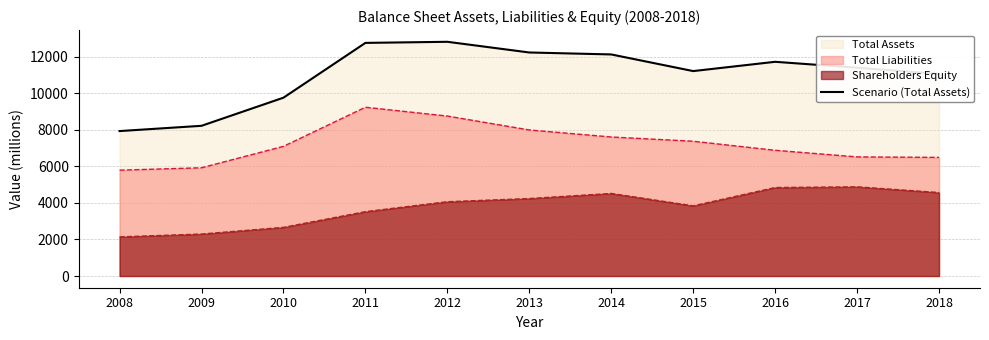

At which category does the data reach its first local valley?

2015